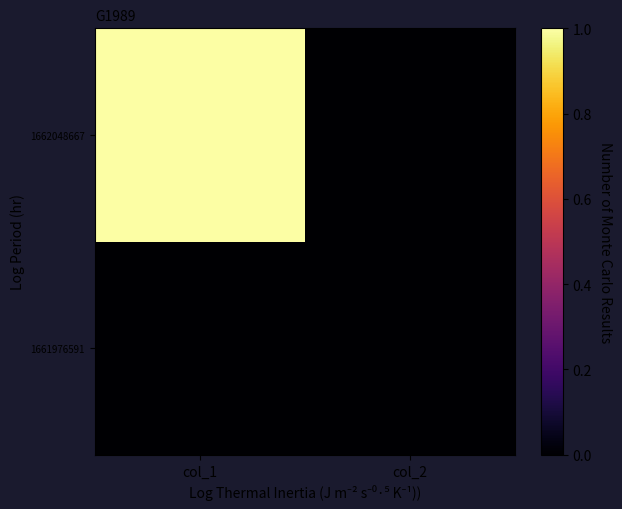

Which series has the largest total across all categories?

1662048667